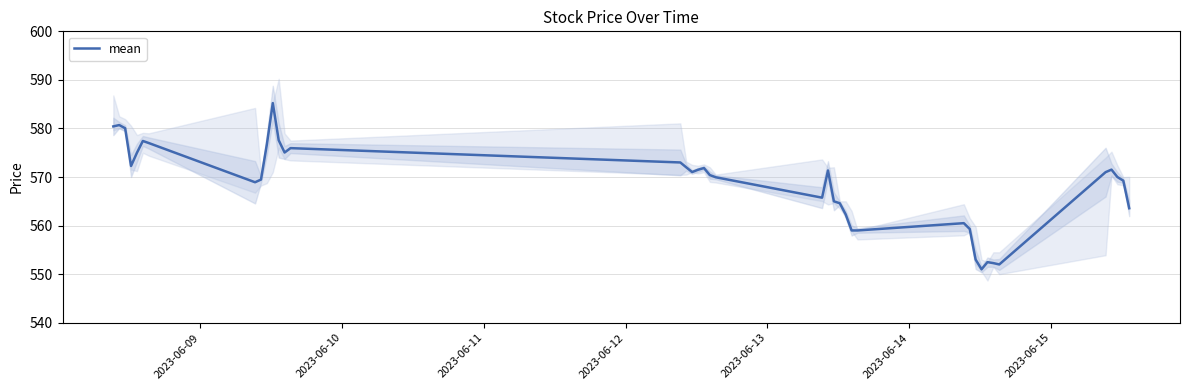

What is the difference between the maximum and minimum values?

34.2